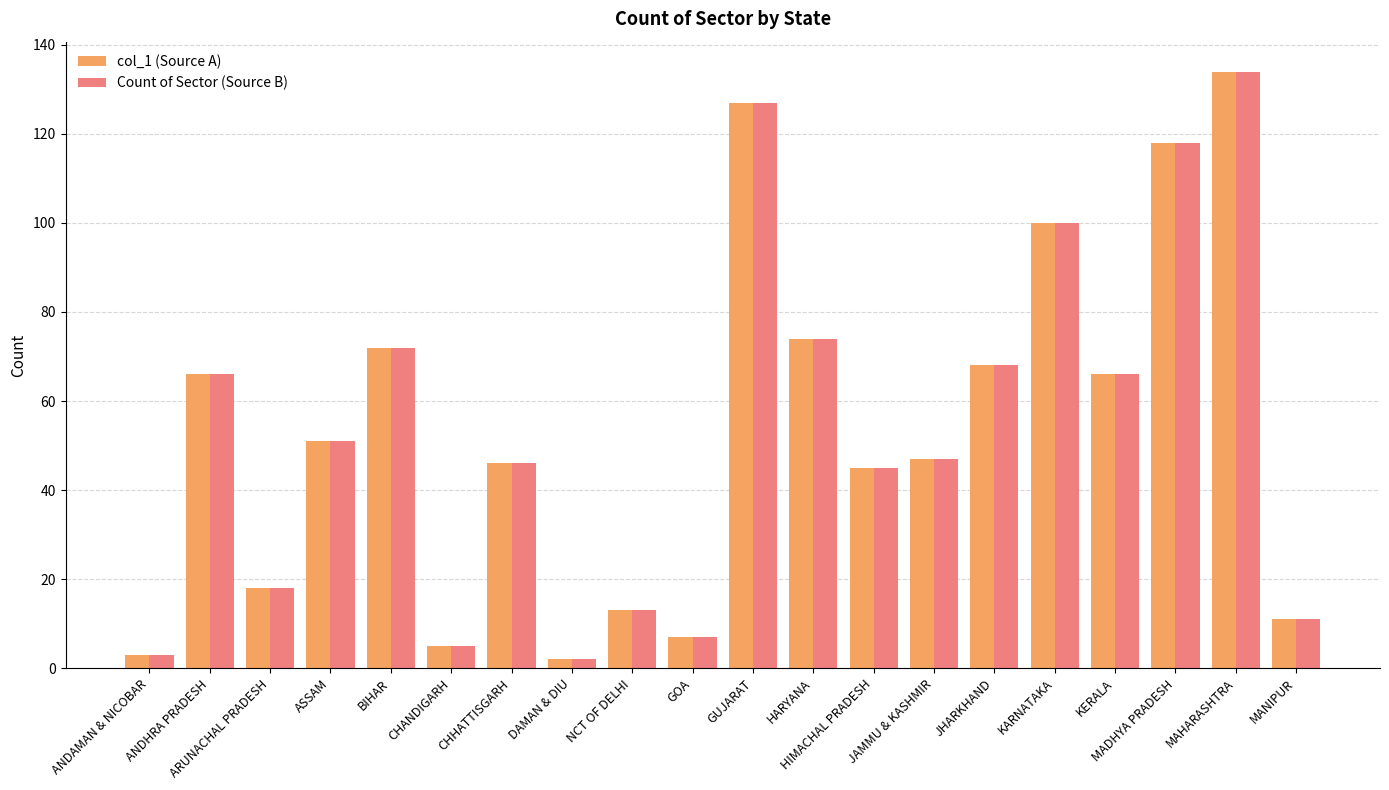

Reading right to left, list all the values displayed in this chart.

col_1 (Source A): 11	134	118	66	100	68	47	45	74	127	7	13	2	46	5	72	51	18	66	3
Count of Sector (Source B): 11	134	118	66	100	68	47	45	74	127	7	13	2	46	5	72	51	18	66	3